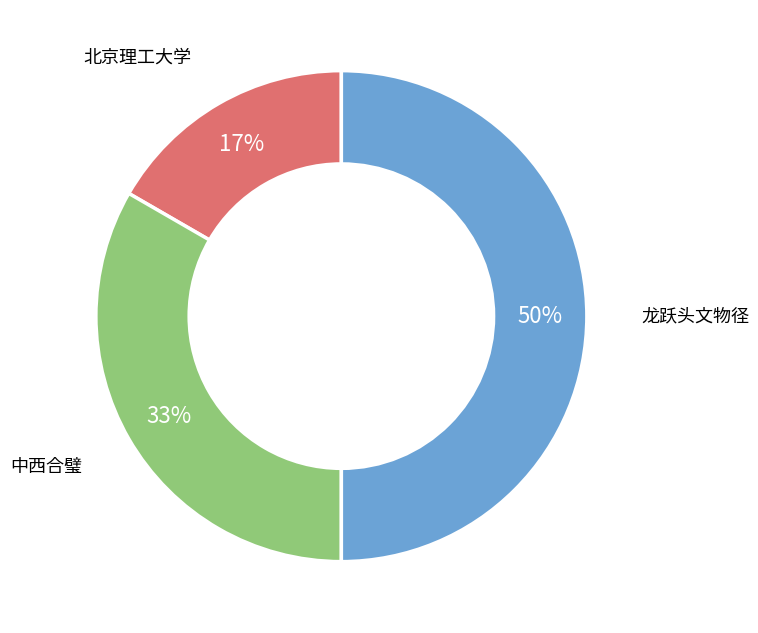

What is the largest slice in the pie chart?

龙跃头文物径